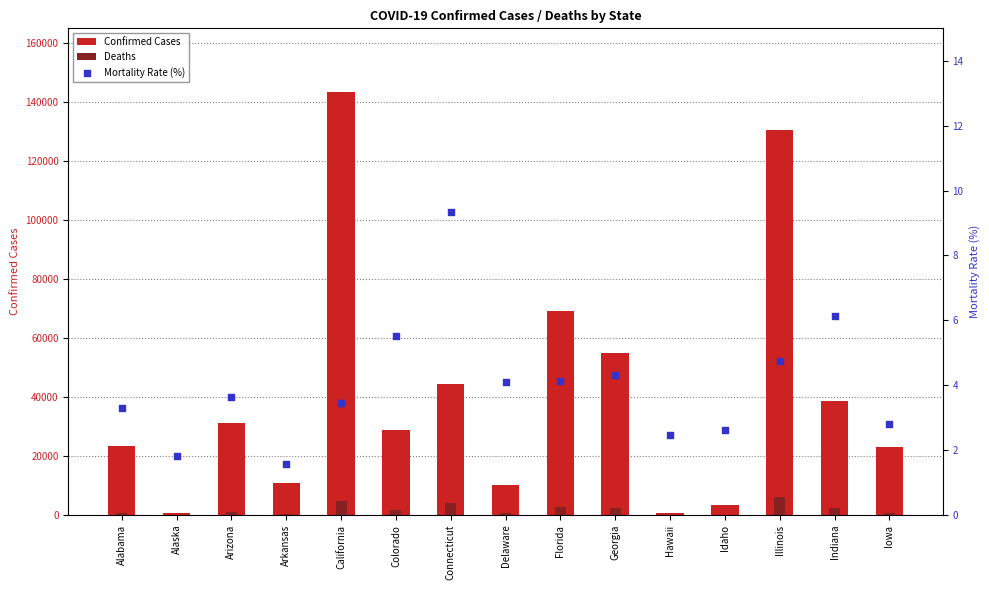

What is the total value across all series at Connecticut?

48616.3